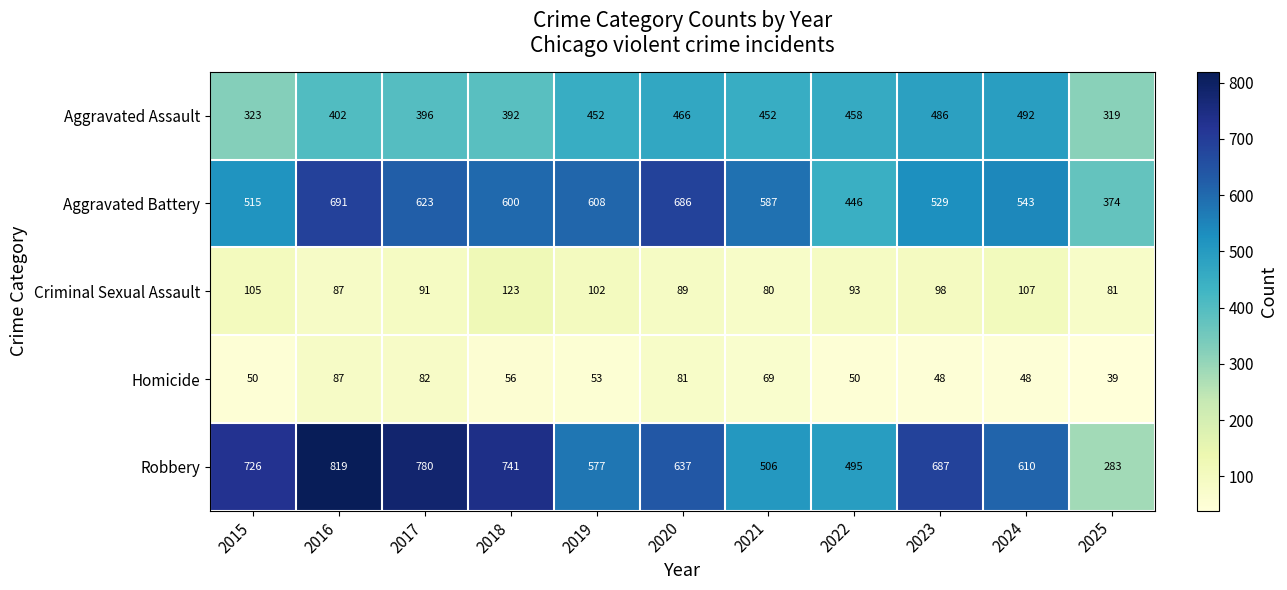

What is the sum of all Robbery values?

6861